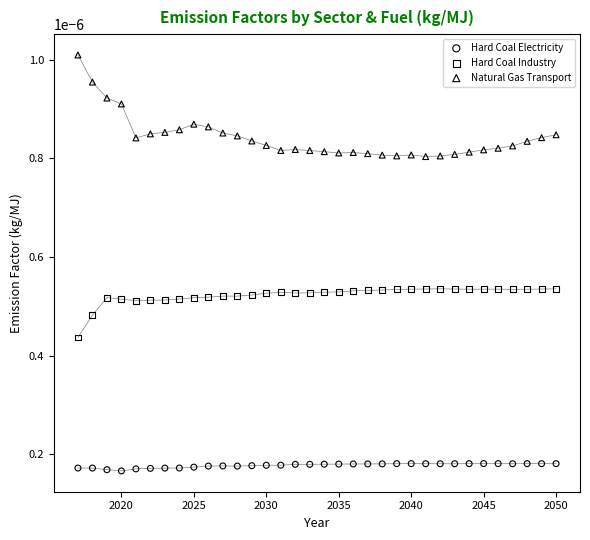

Which series contains the highest Y value?

Natural Gas Transport